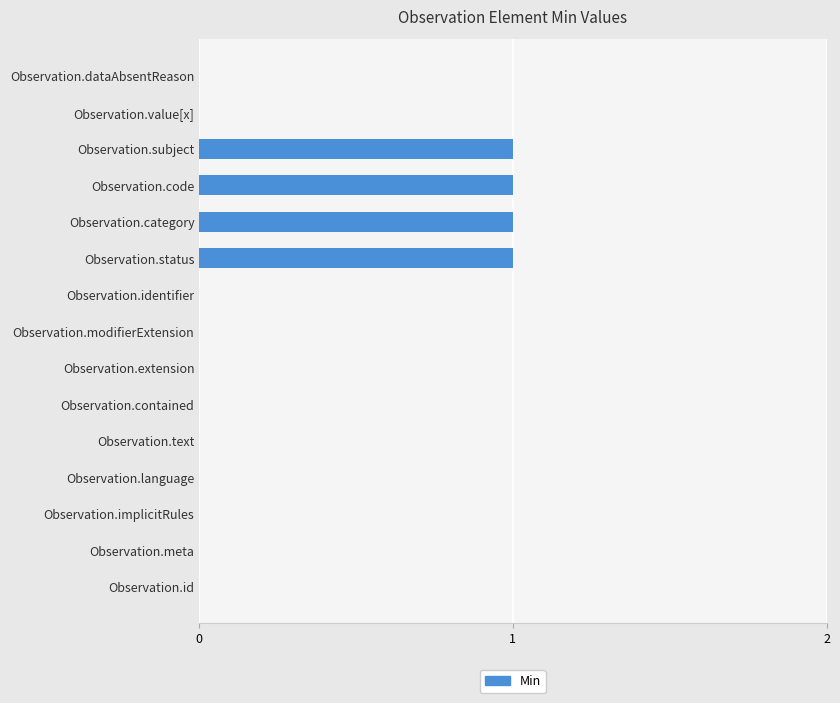

The chart shows a value of 0 at Observation.text. True or false?

True